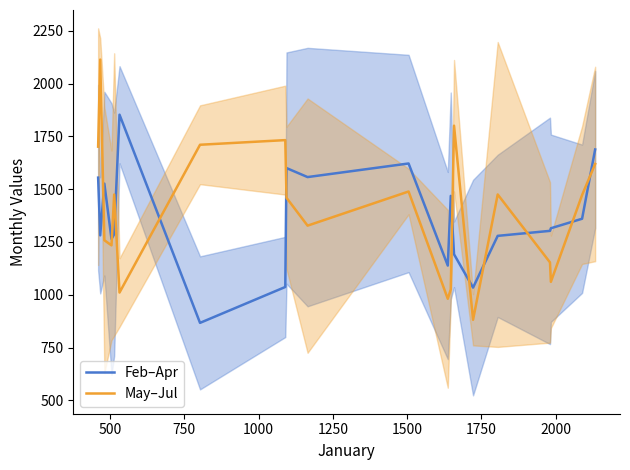

What is the highest value of the May–Jul series?

2113.3